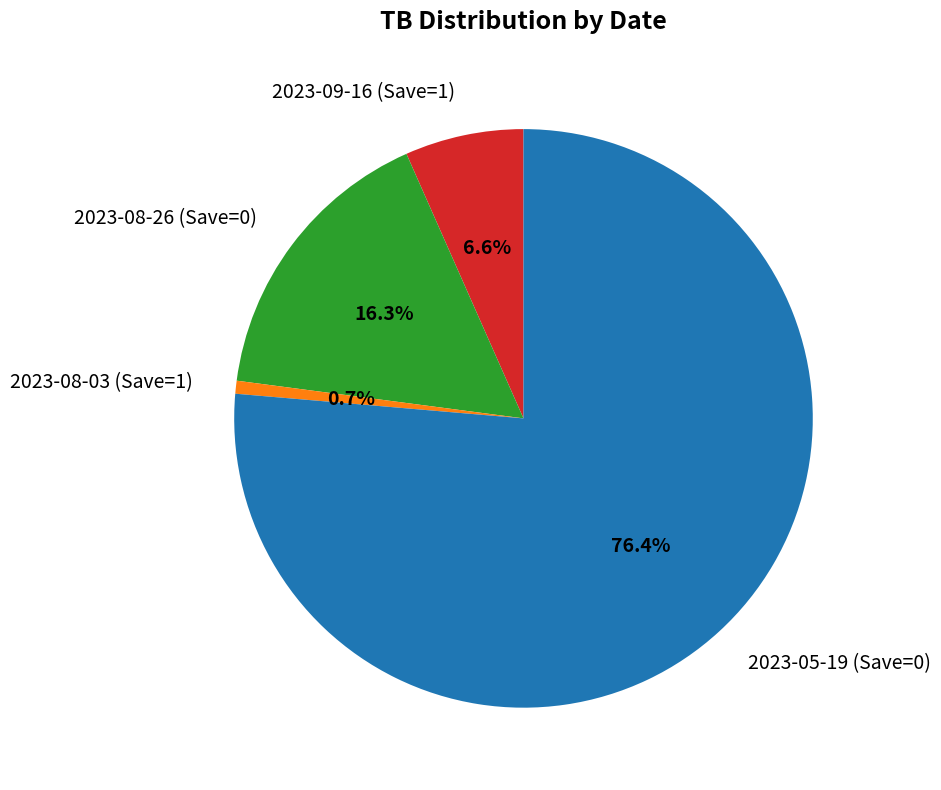

Which slice is the smallest?

2023-08-03 (Save=1)